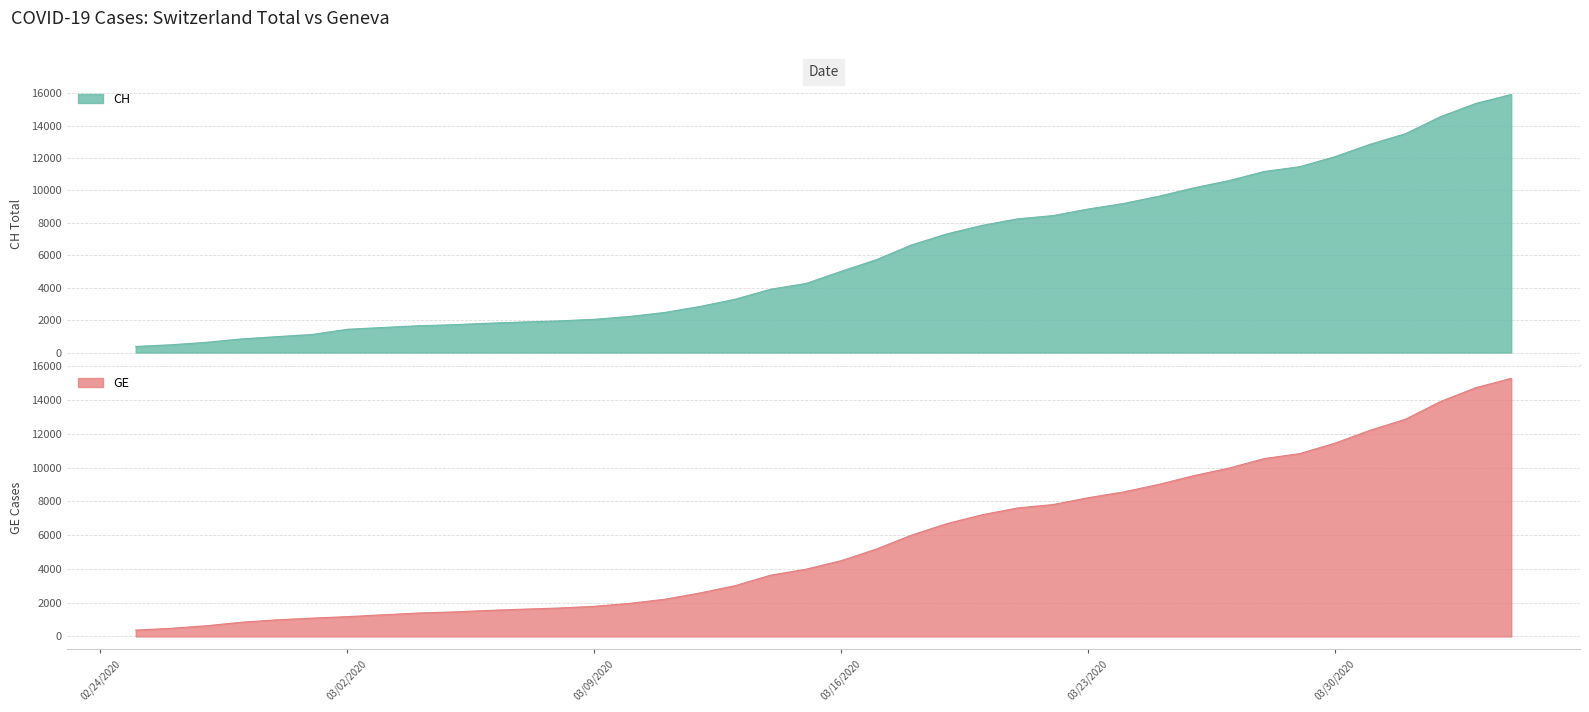

What is the value of the CH point at the 13th from the left?

1952